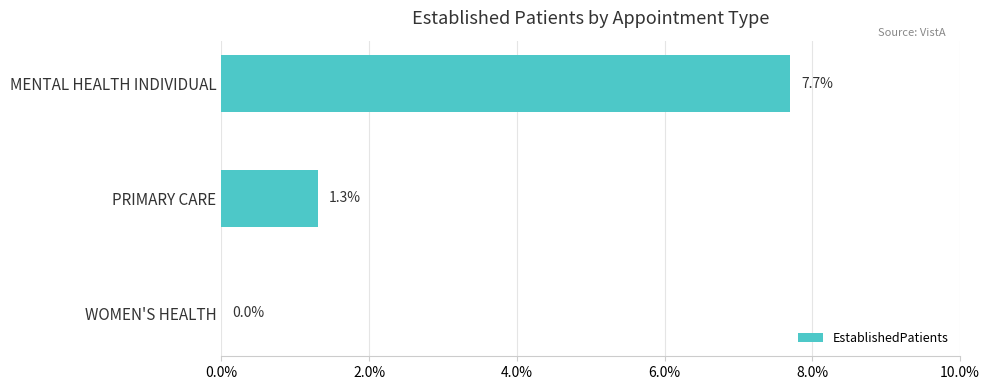

What is the sum of the values at WOMEN'S HEALTH and MENTAL HEALTH INDIVIDUAL?

7.7